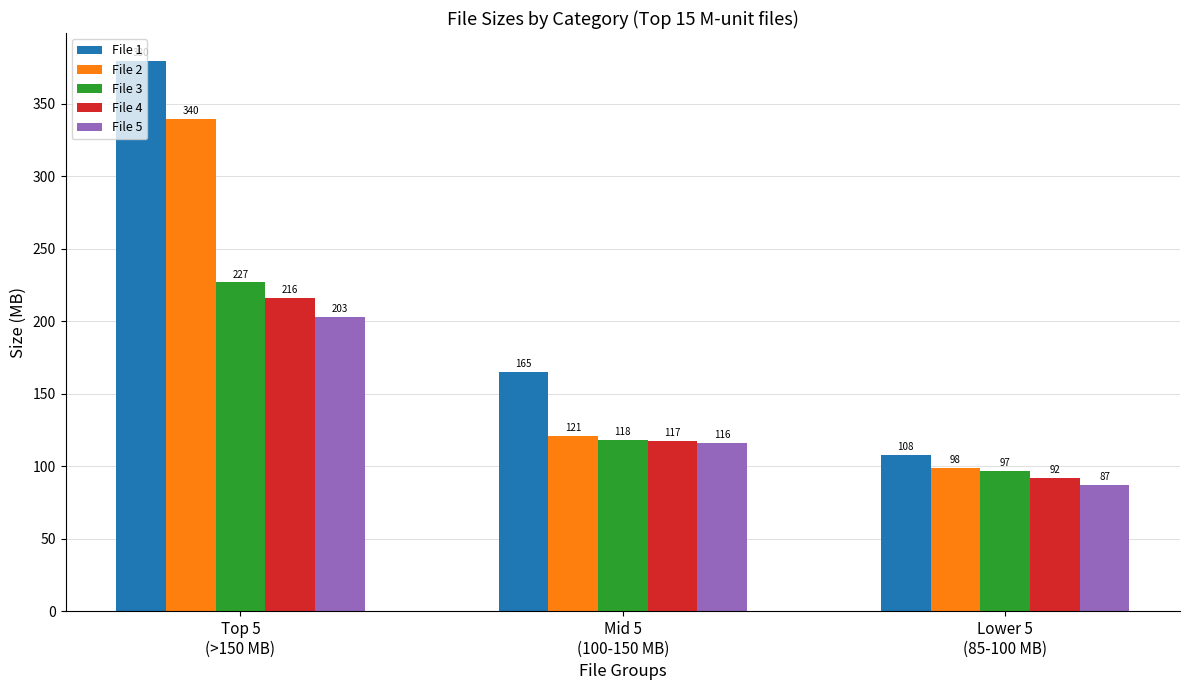

What is the approximate value of File 3 at Lower 5
(85-100 MB)?

96.6